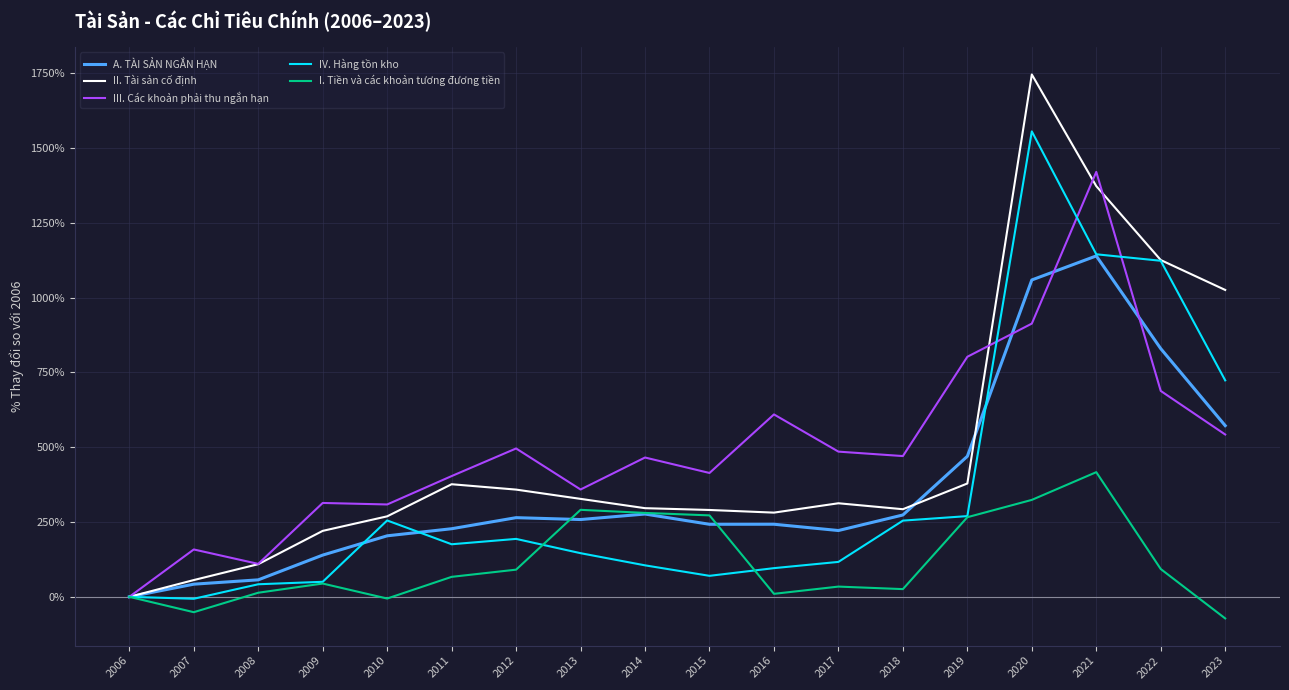

What is the approximate value of III. Các khoản phải thu ngắn hạn at 2015?

414.1